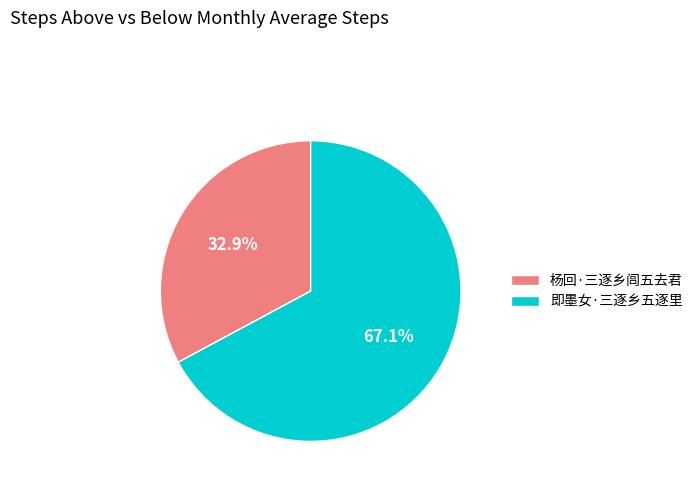

Does 杨回·三逐乡闾五去君 represent more than half of the total?

No